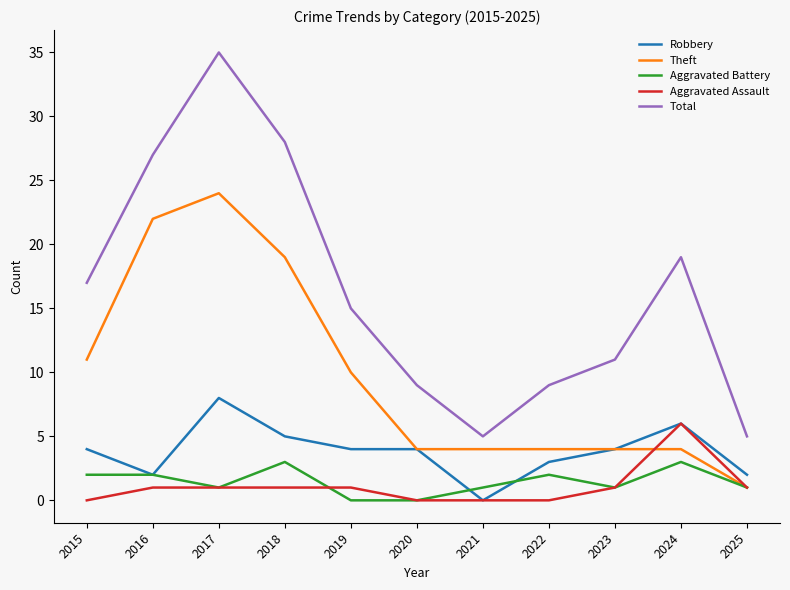

How many lines are shown in the chart?

5